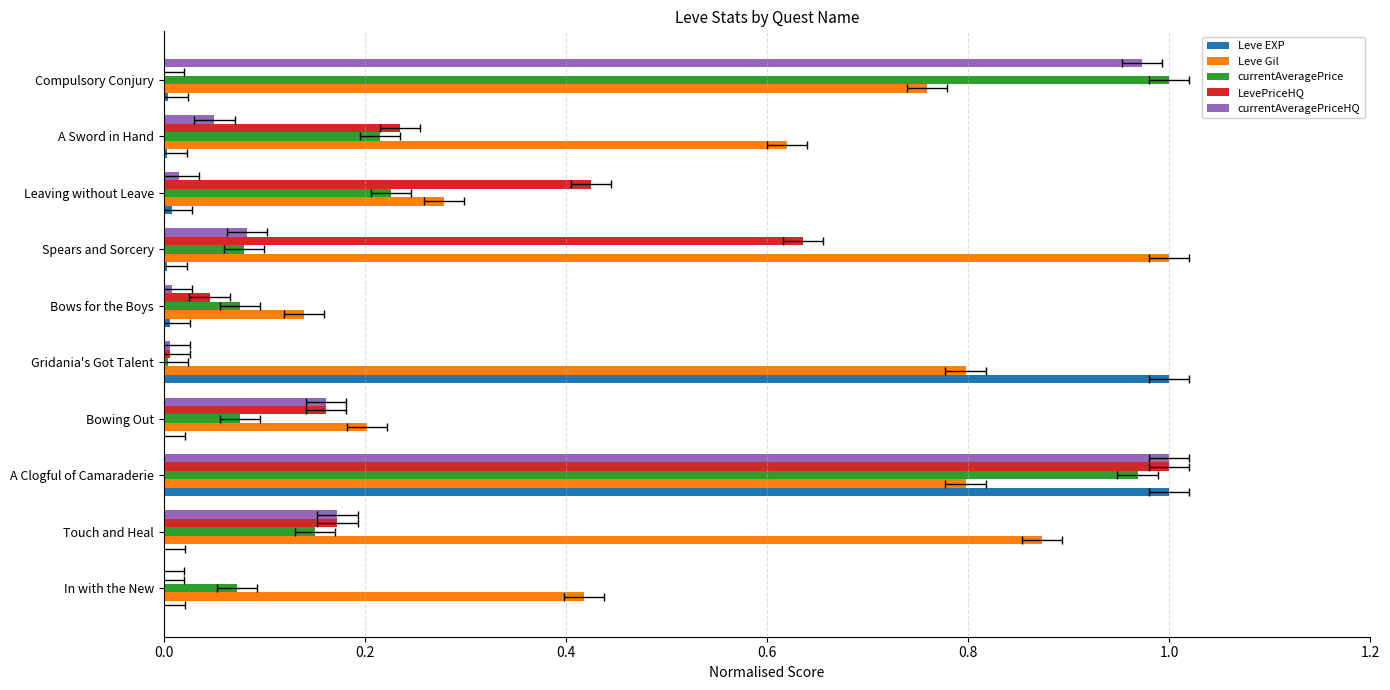

Count the number of categories in the chart.

10